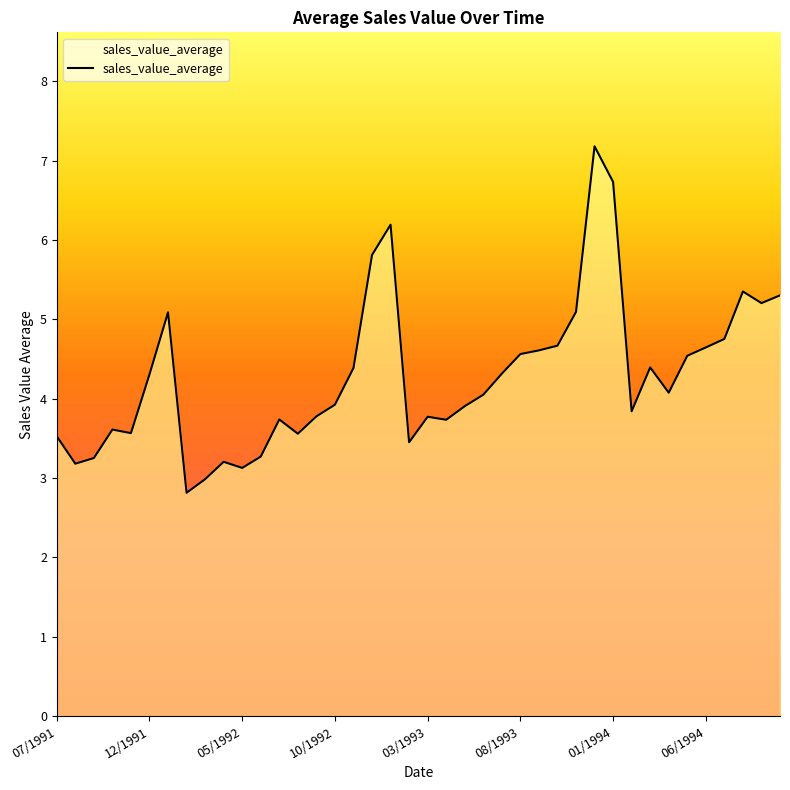

What is the difference between the maximum and minimum values?

4.4